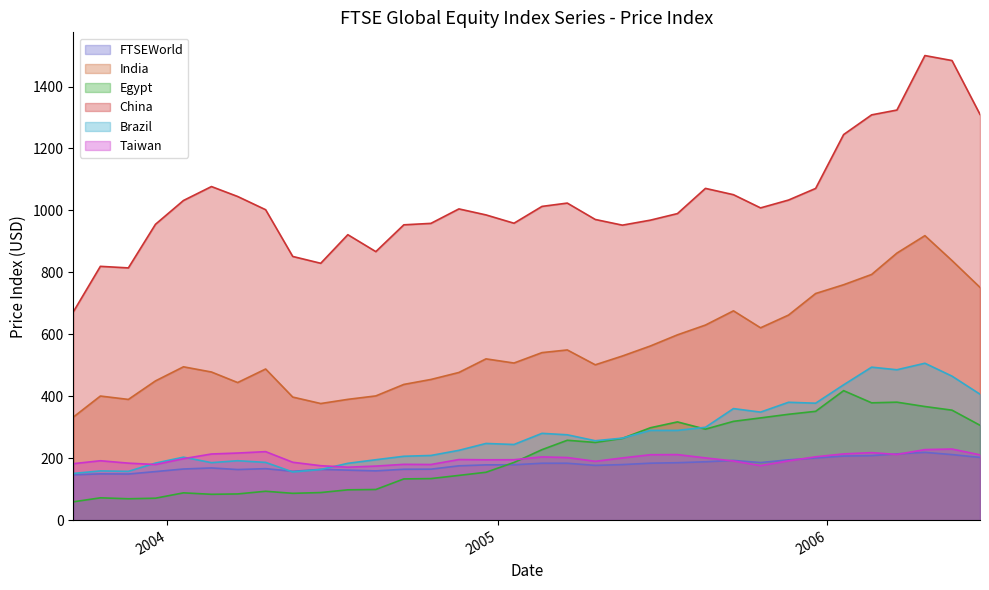

True or false: Egypt and FTSEWorld intersect in this chart.

True